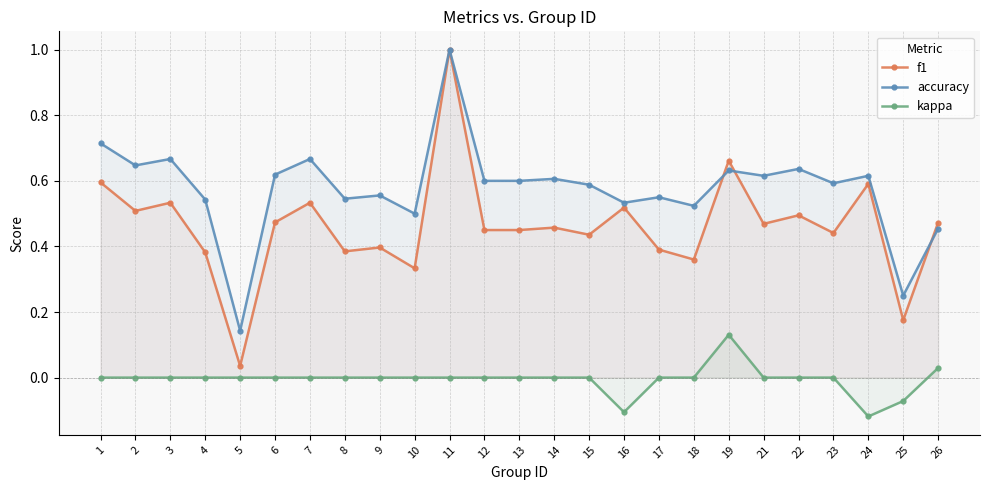

The value of accuracy at 8 is 0.5. True or false?

True